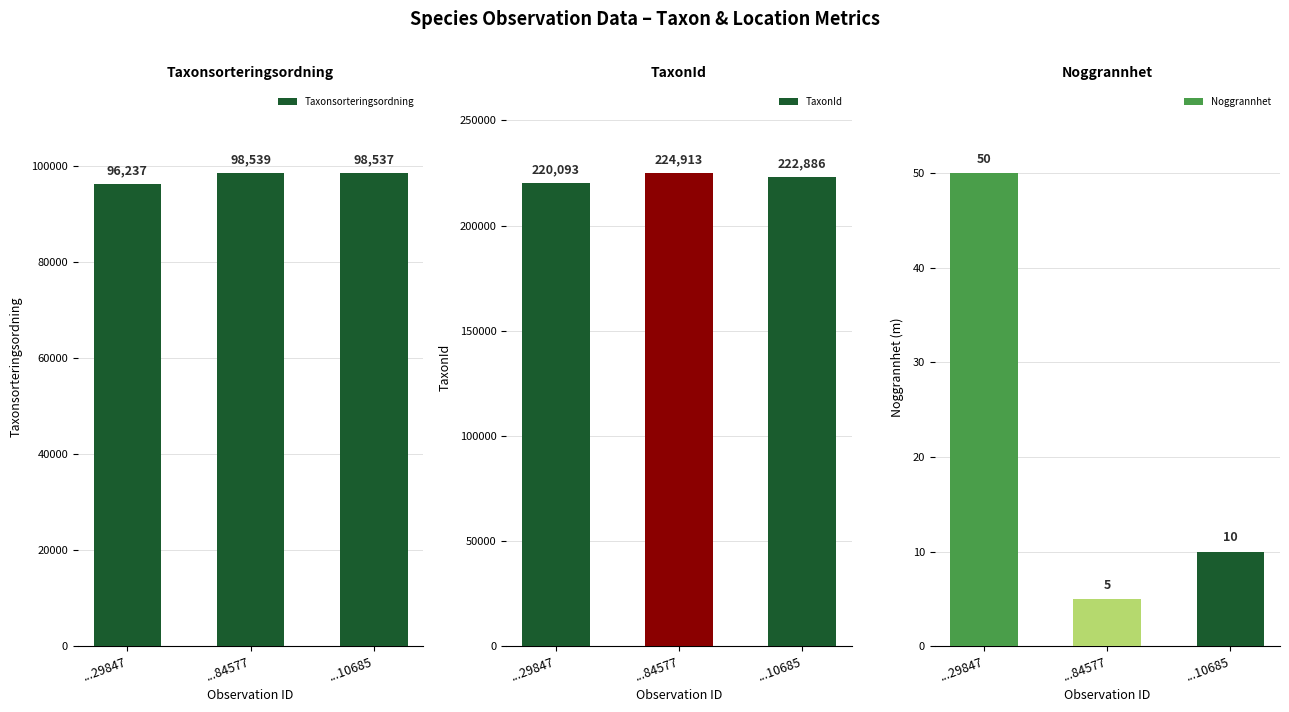

What are all the series names shown in the legend?

Taxonsorteringsordning, TaxonId, Noggrannhet